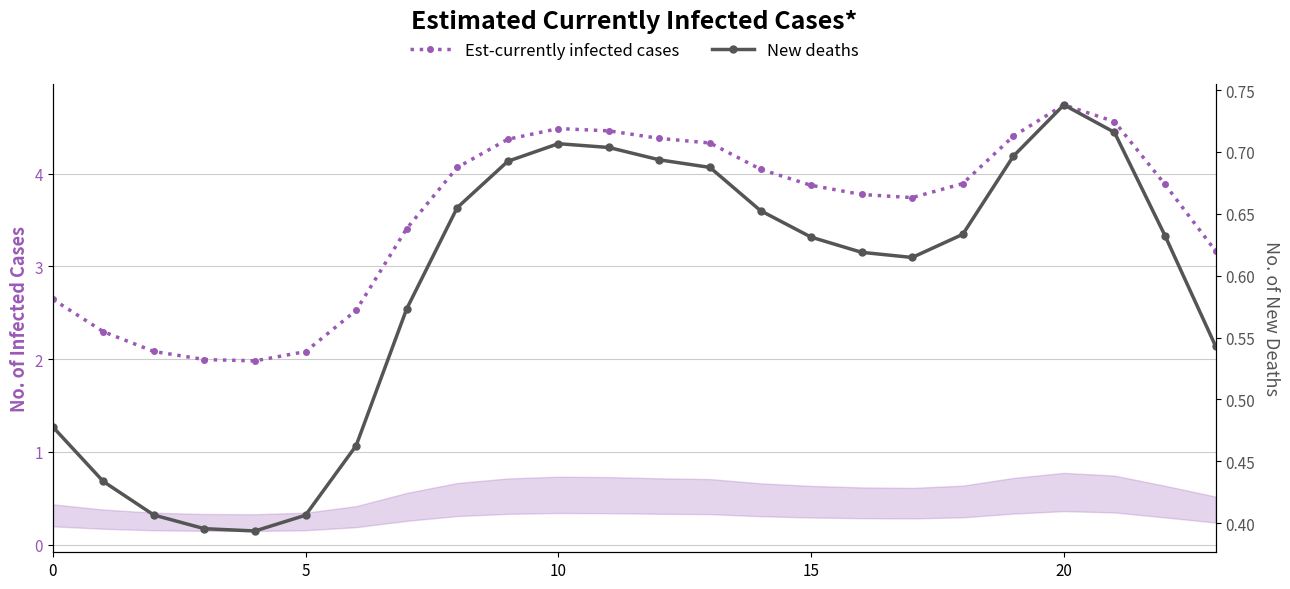

How many interior local valleys does the Est-currently infected cases series have?

2